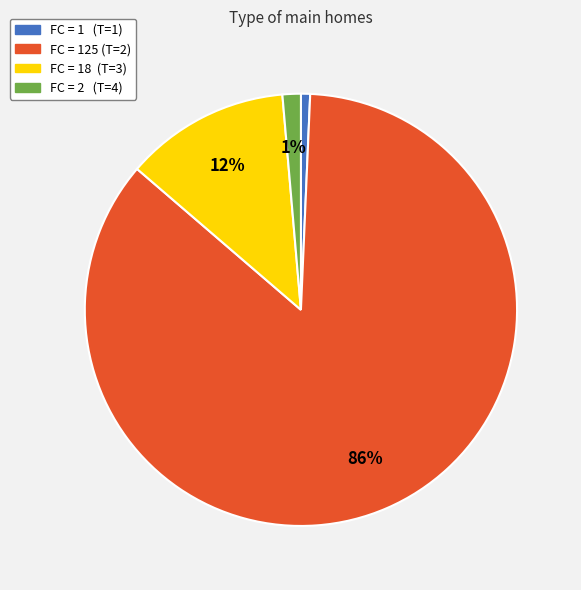

Is there a majority slice in this chart?

Yes